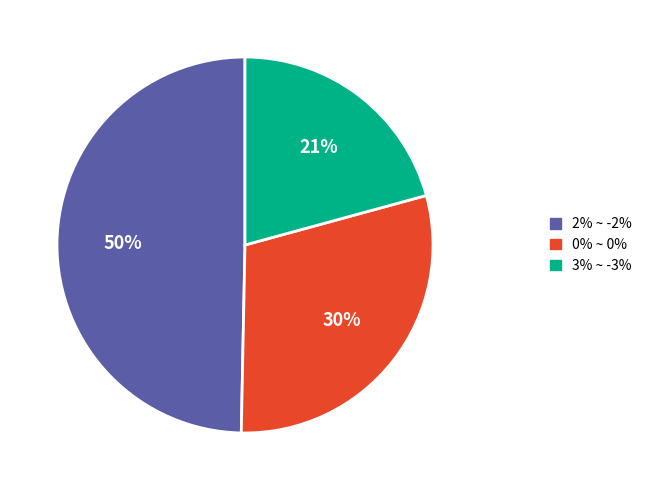

Combined, do 0% ~ 0% and 2% ~ -2% account for over 50%?

Yes